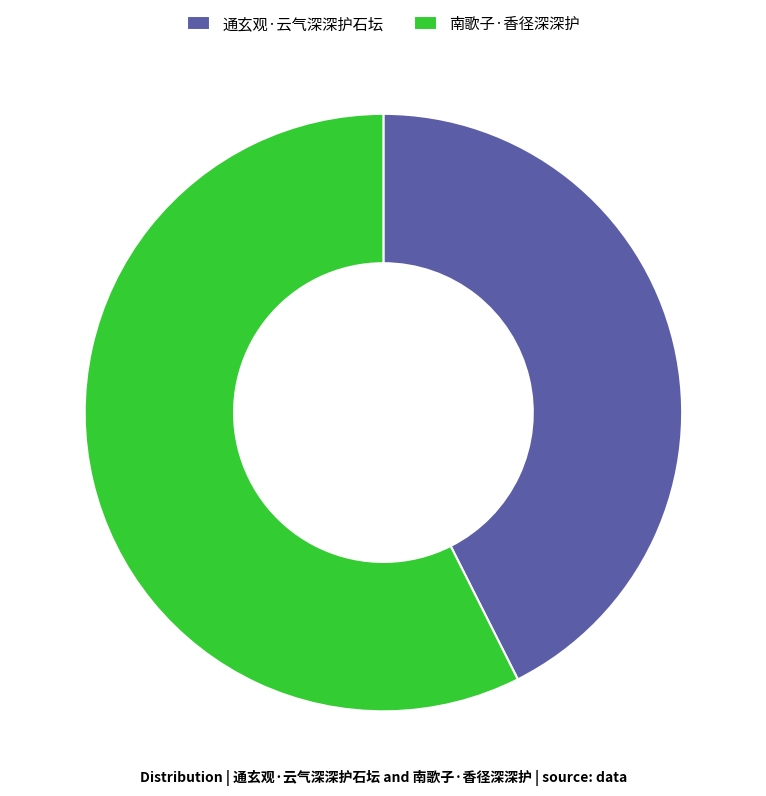

Between 南歌子·香径深深护 and 通玄观·云气深深护石坛, which is larger?

南歌子·香径深深护